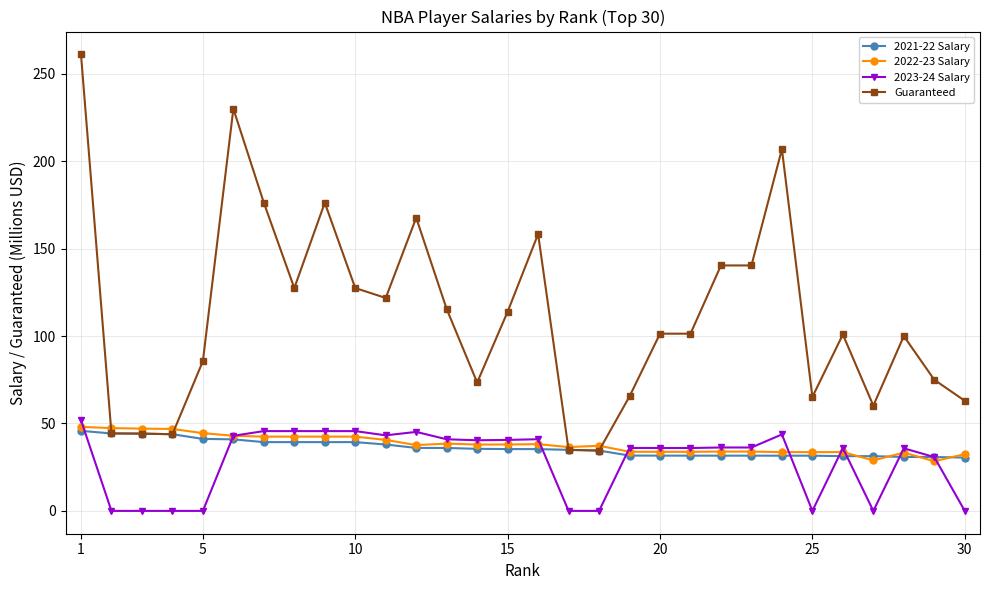

What is the sum of all Guaranteed values?

3356.9